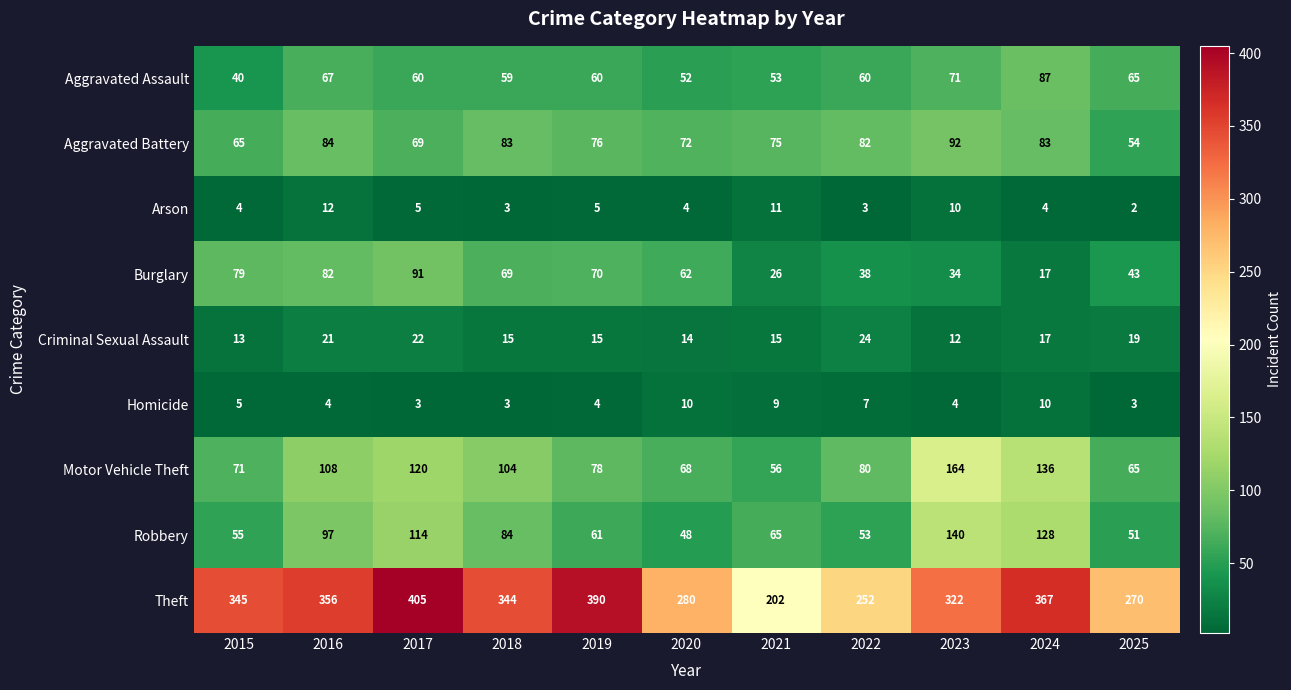

Rank the series by their maximum value, from highest to lowest.

Theft, Motor Vehicle Theft, Robbery, Aggravated Battery, Burglary, Aggravated Assault, Criminal Sexual Assault, Arson, Homicide